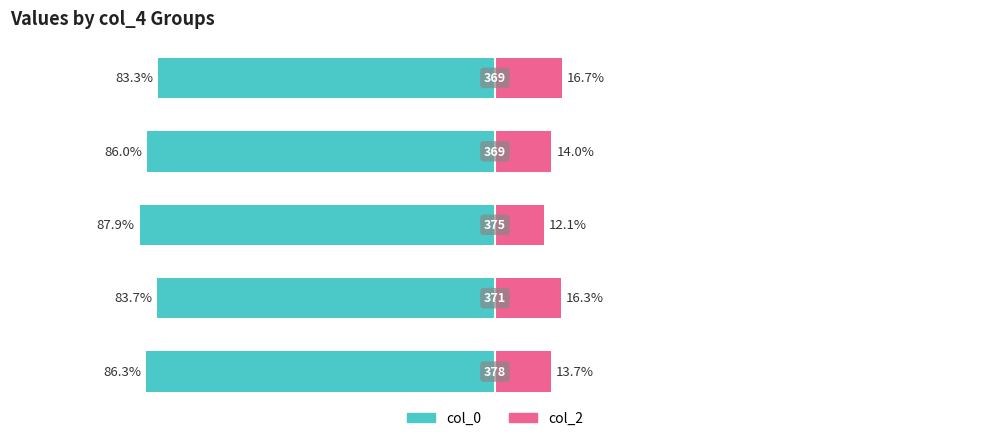

Reading left to right, extract all data points from this chart.

col_0: 0=-86.3	1=-83.7	2=-87.9	3=-86.0	4=-83.3
col_2: 0=13.7	1=16.3	2=12.1	3=14.0	4=16.7